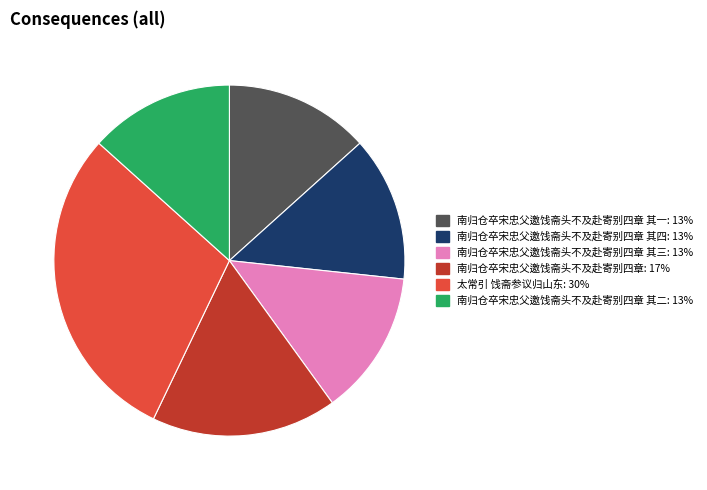

Is there any slice that represents more than half of the pie?

No